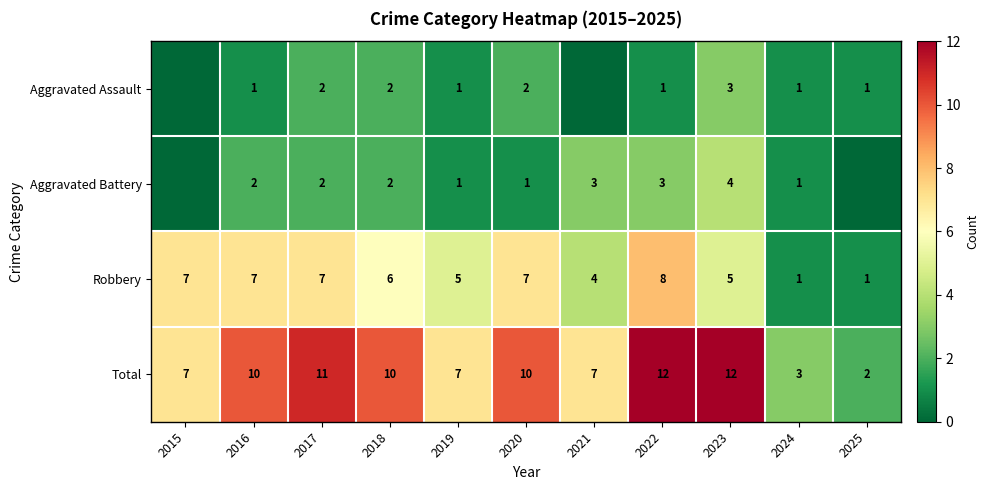

The value of Robbery at 2021 is 4. True or false?

True